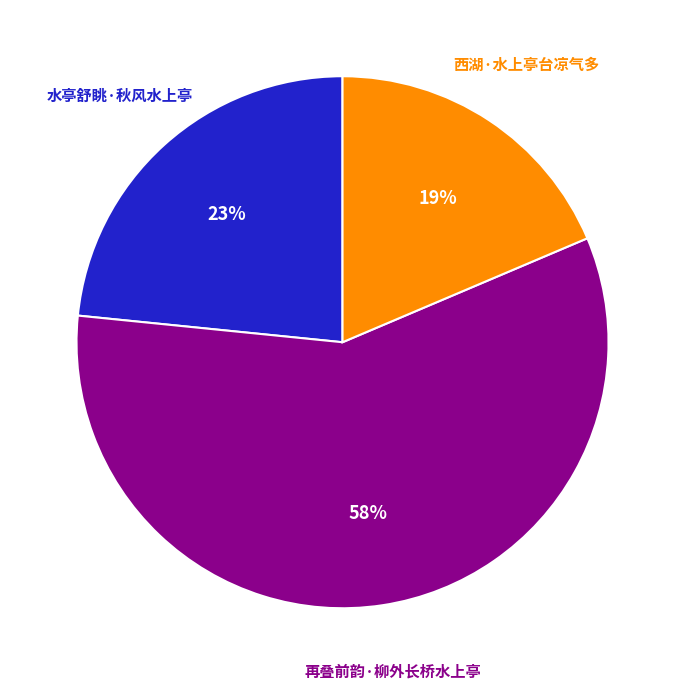

Is it true that 水亭舒眺·秋风水上亭 is 23% of the pie?

True